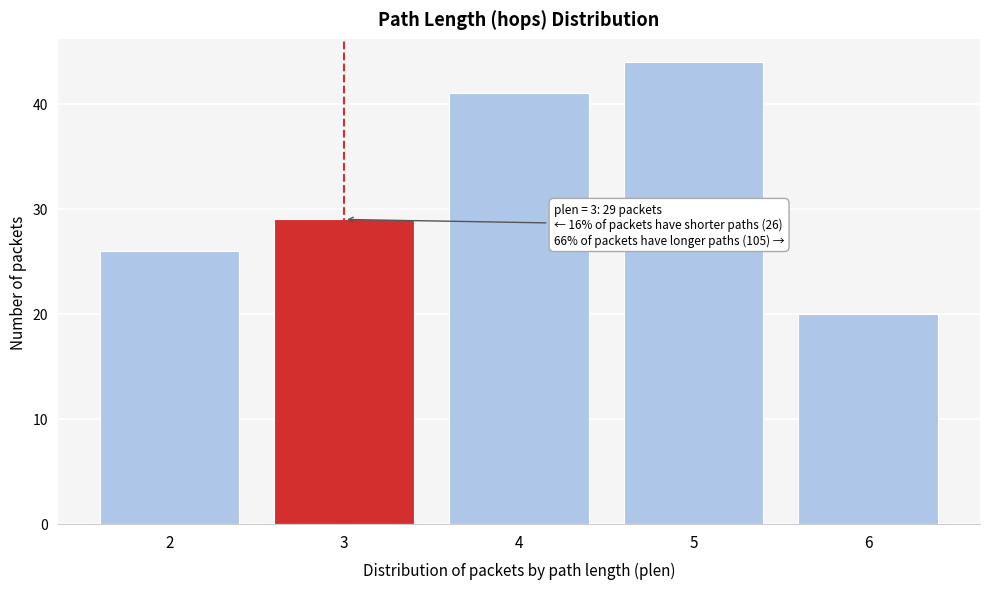

Over which range of the x-axis is the bar tallest?

4.5 to 5.5